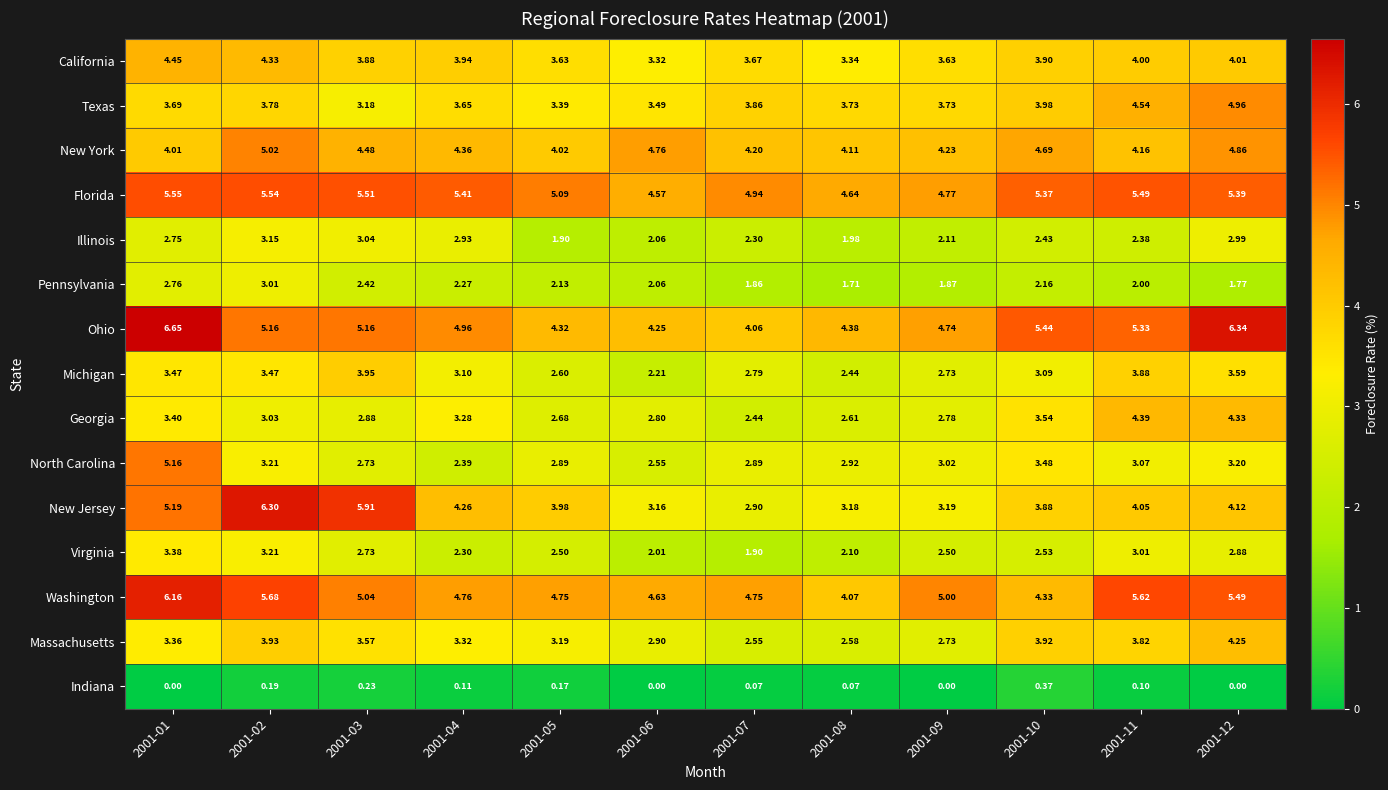

Which series has the largest total across all categories?

Florida